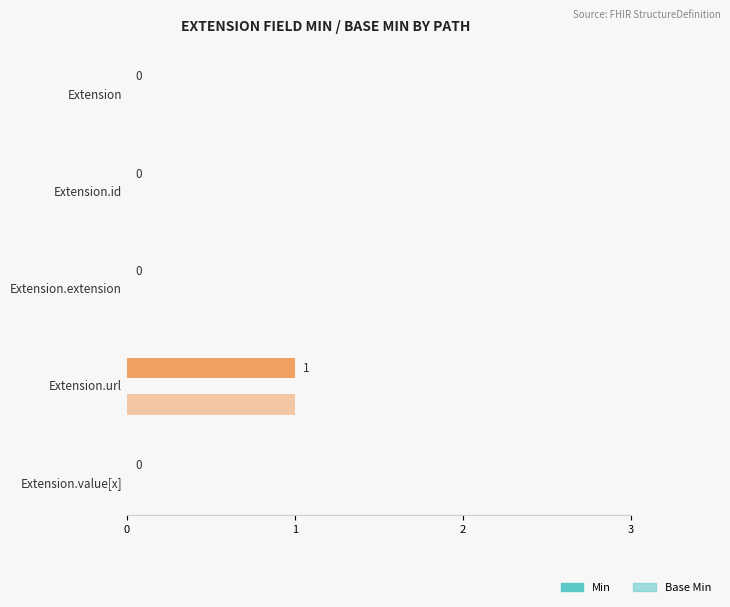

How many data points does each series have?

5